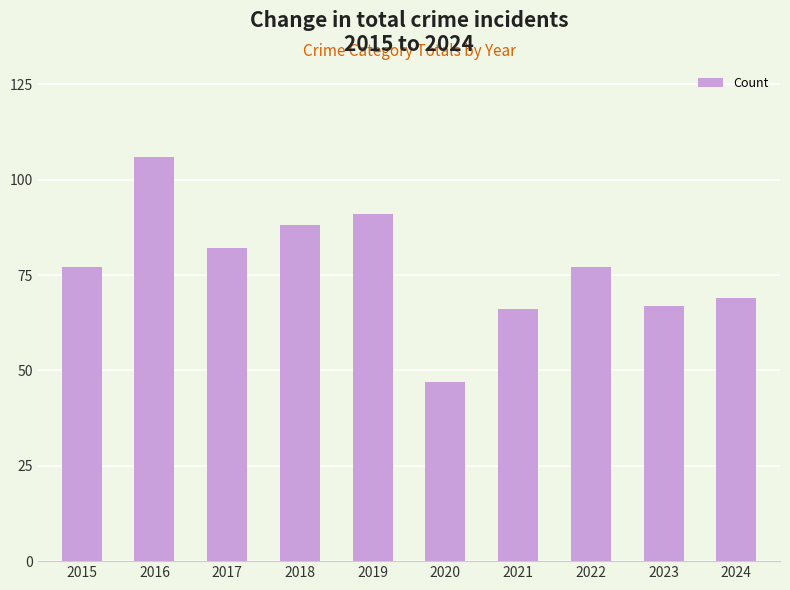

Reading left to right, what are all the values shown in this chart?

2015=77	2016=106	2017=82	2018=88	2019=91	2020=47	2021=66	2022=77	2023=67	2024=69